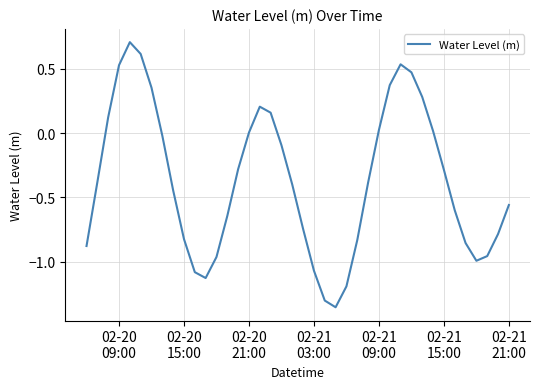

What is the difference between the maximum and minimum values?

2.1